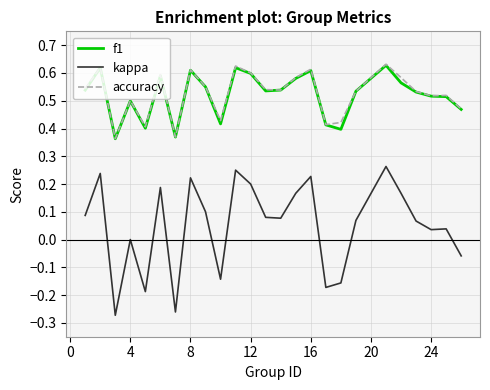

True or false: kappa and f1 intersect in this chart.

False